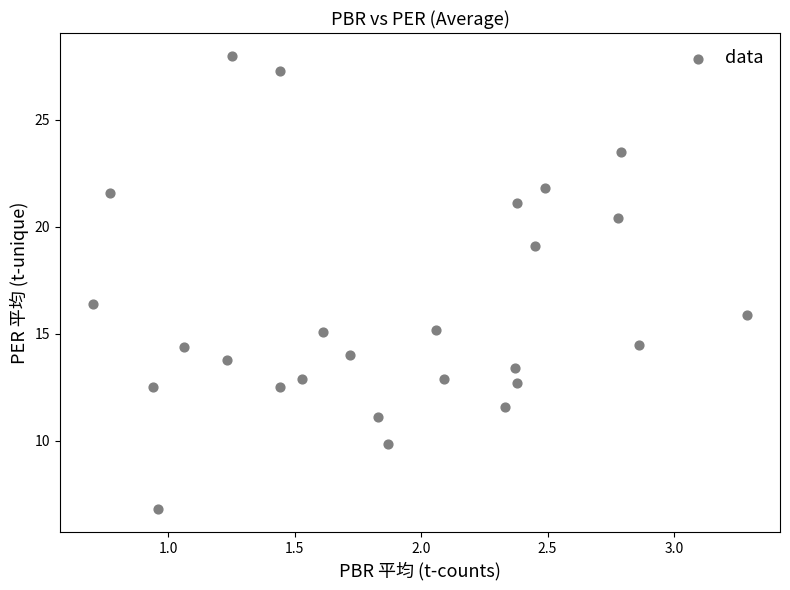

What is the range of Y values (max minus min)?

21.2